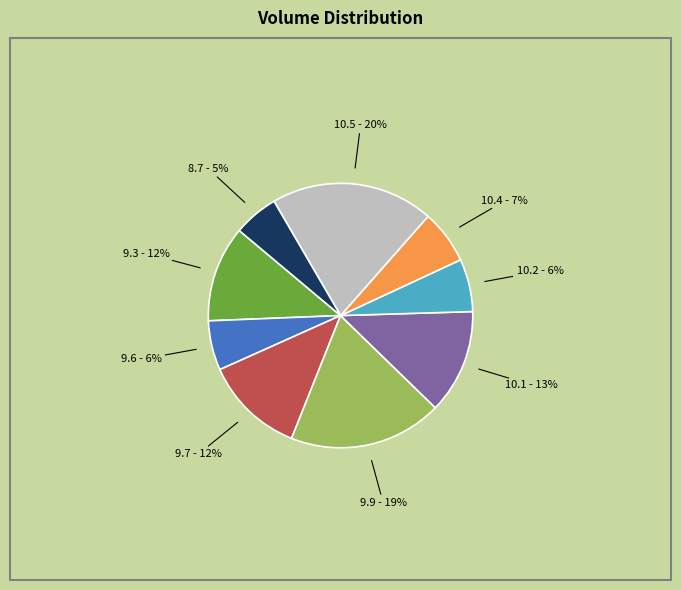

Does any single category account for the majority?

No